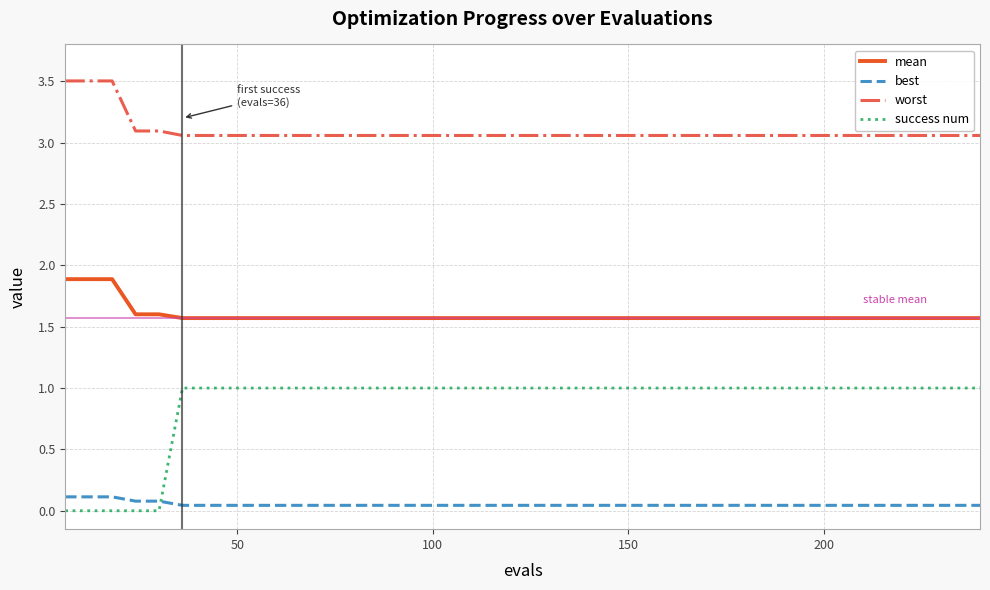

Rank the series by their maximum value, from highest to lowest.

worst, mean, success num, best